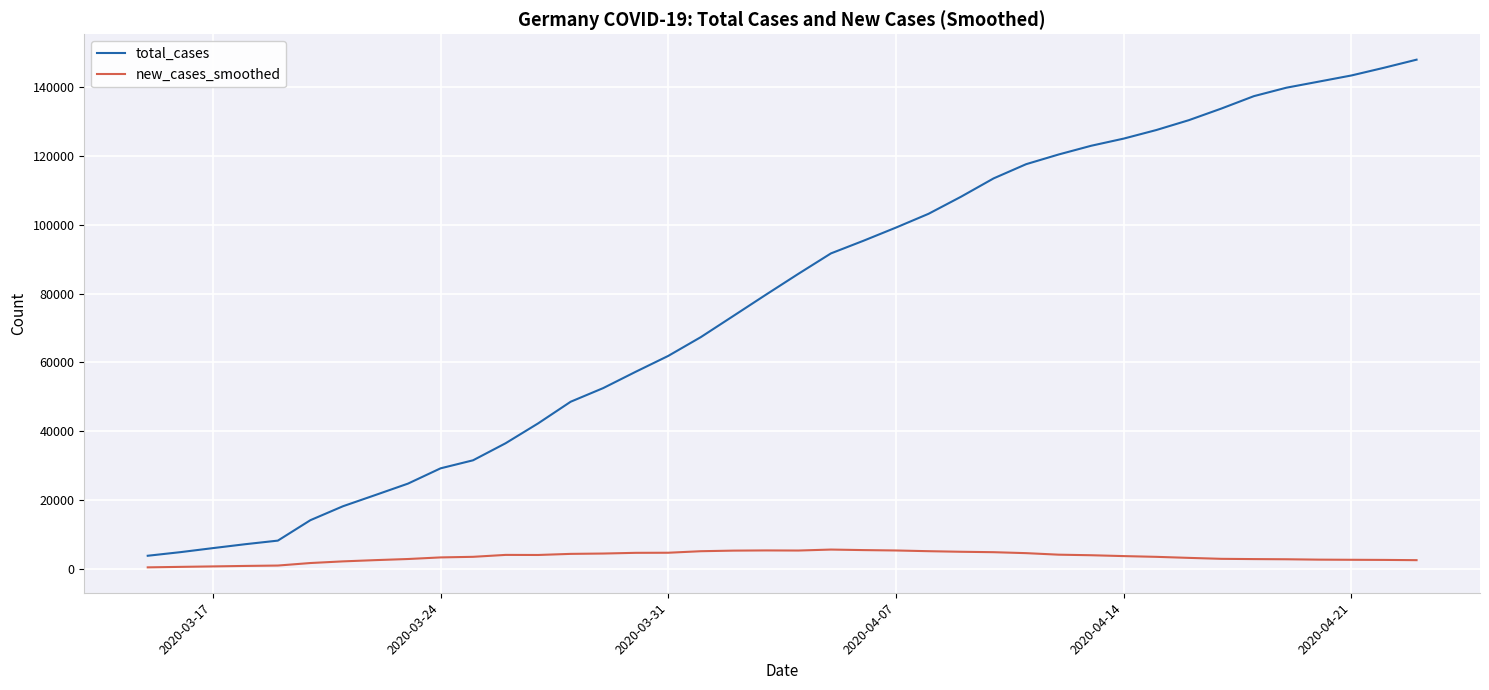

Which series has the largest total across all categories?

total_cases